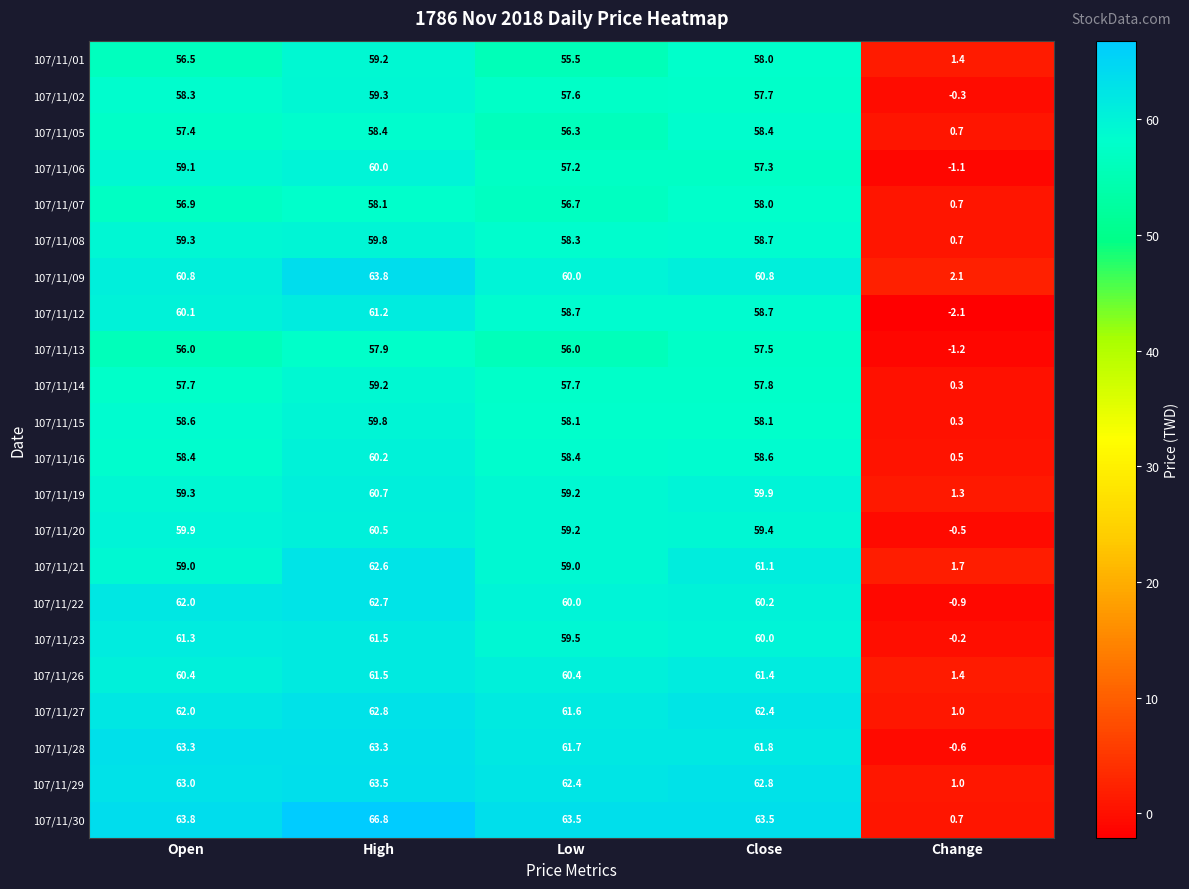

At how many categories does at least one series exceed 24?

4